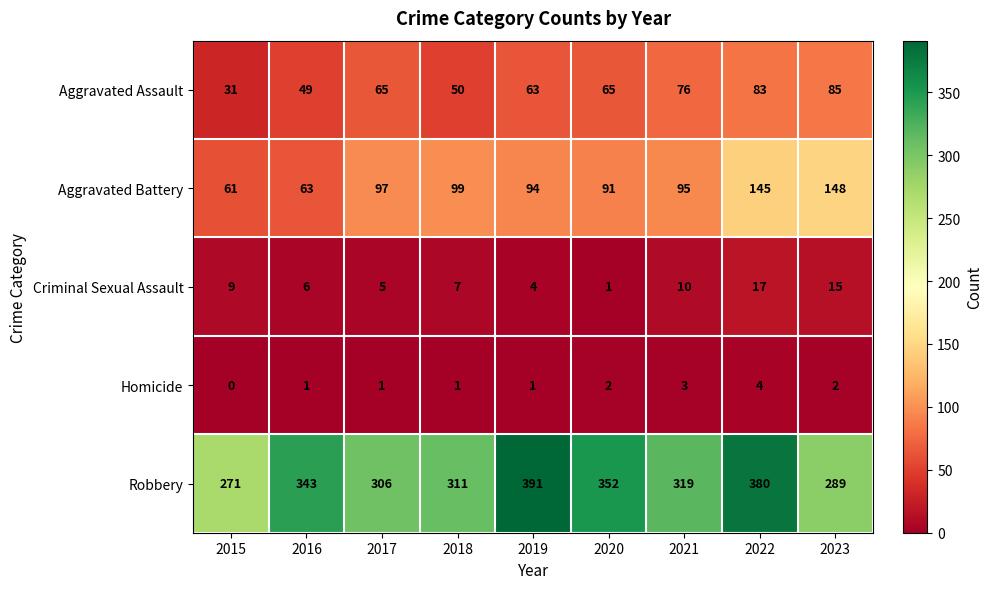

Is it true that Robbery equals 311 at 2018?

True